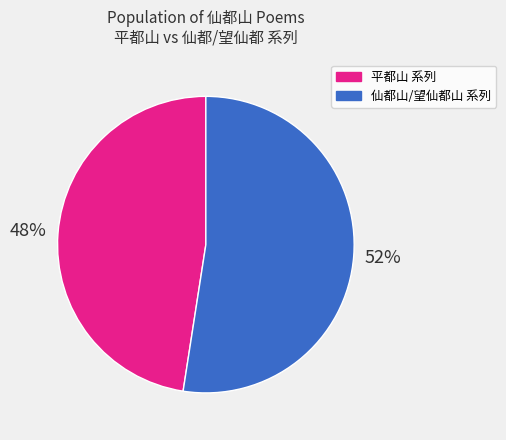

Count the number of slices in the pie.

2